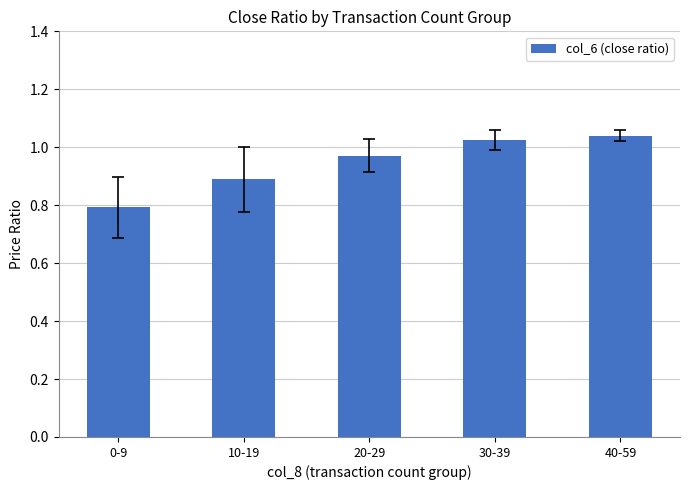

The value at 10-19 is 1.4. True or false?

False